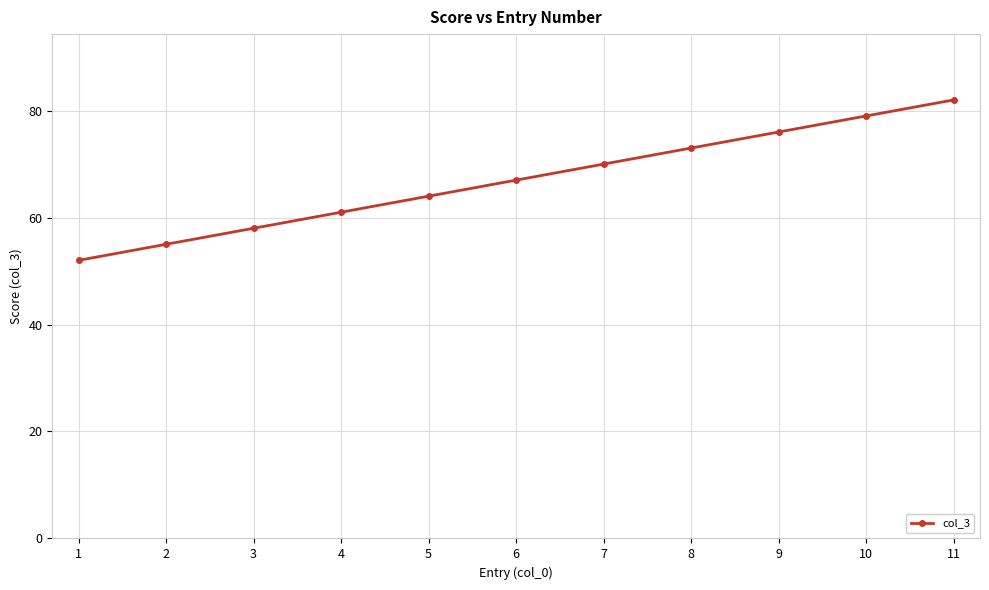

What is the minimum value shown in the chart?

52